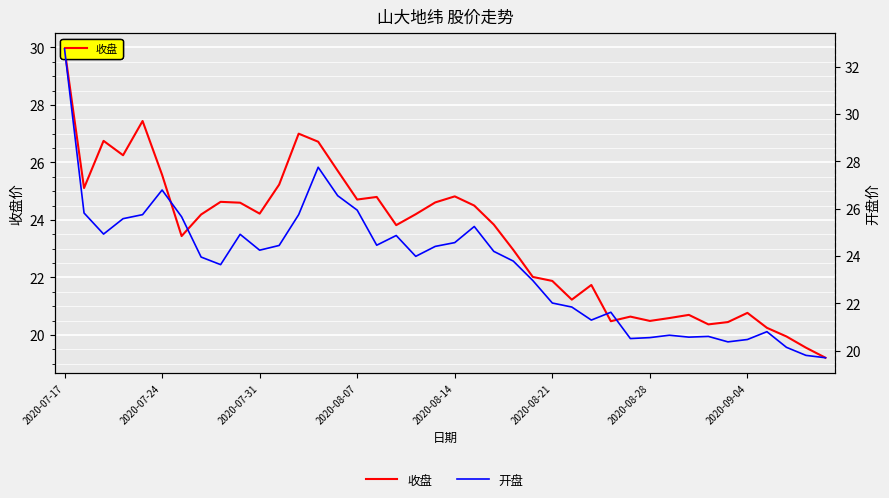

Is the value of 开盘 at 31 greater than the value of 收盘 at 31?

Yes